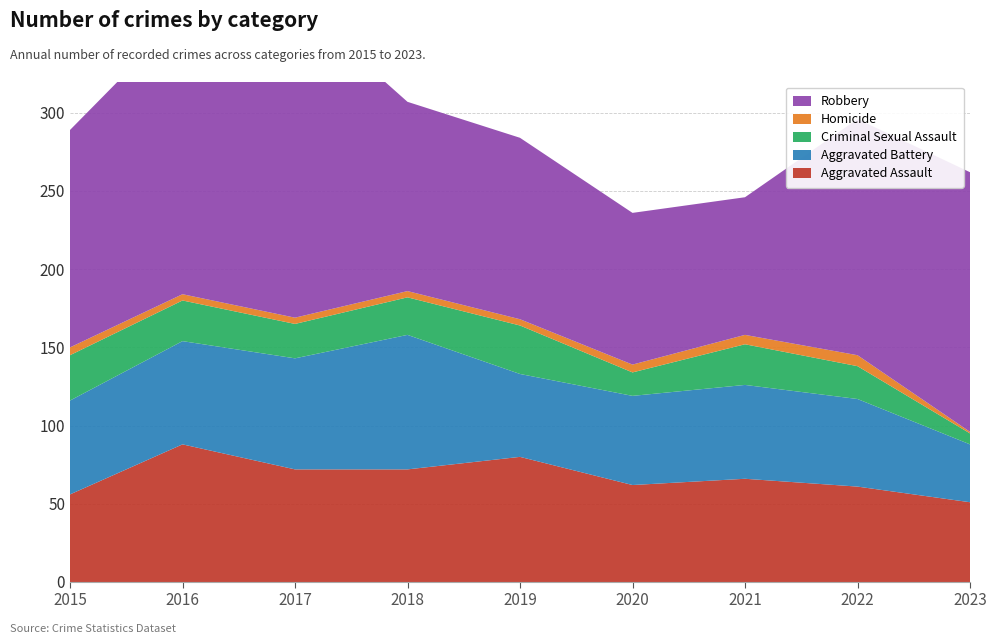

Reading right to left, extract all data points from this chart.

Aggravated Assault: 2023=51	2022=61	2021=66	2020=62	2019=80	2018=72	2017=72	2016=88	2015=56
Aggravated Battery: 2023=37	2022=56	2021=60	2020=57	2019=53	2018=86	2017=71	2016=66	2015=60
Criminal Sexual Assault: 2023=7	2022=21	2021=26	2020=15	2019=31	2018=24	2017=22	2016=26	2015=29
Homicide: 2023=1	2022=7	2021=6	2020=5	2019=4	2018=4	2017=4	2016=4	2015=5
Robbery: 2023=166	2022=151	2021=88	2020=97	2019=116	2018=121	2017=202	2016=178	2015=139